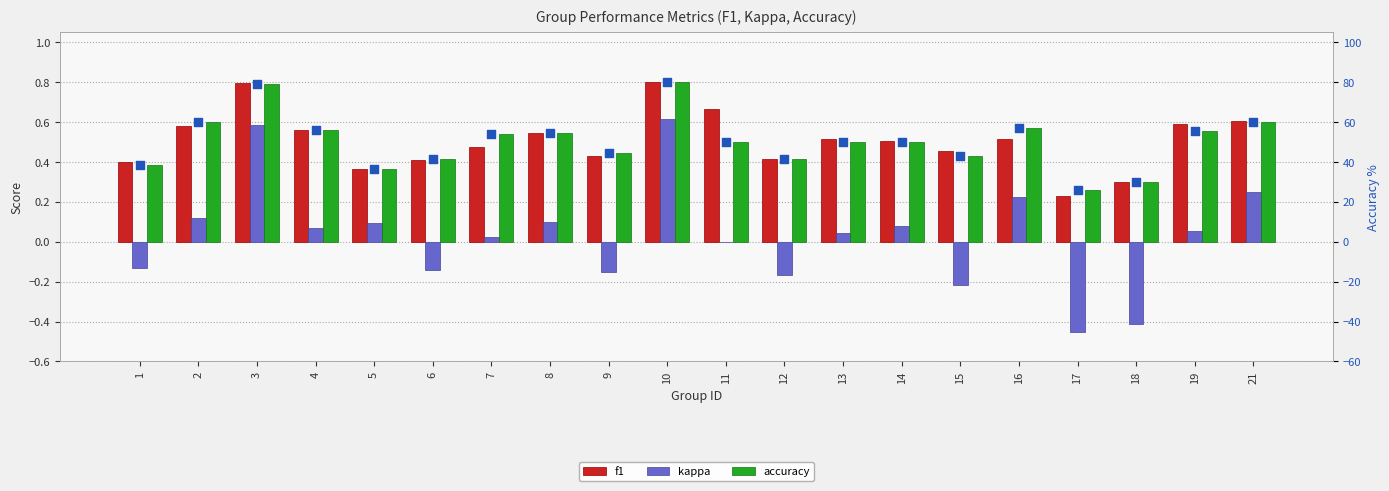

What are all the series names shown in the legend?

f1, kappa, accuracy, accuracy %